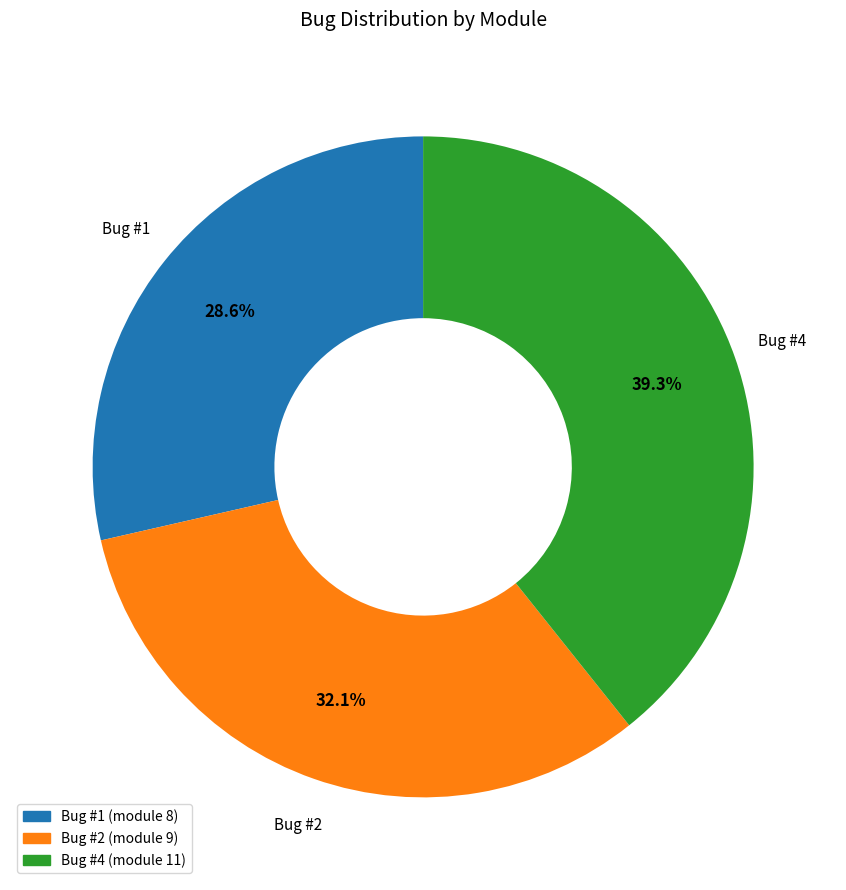

Is there any slice that represents more than half of the pie?

No